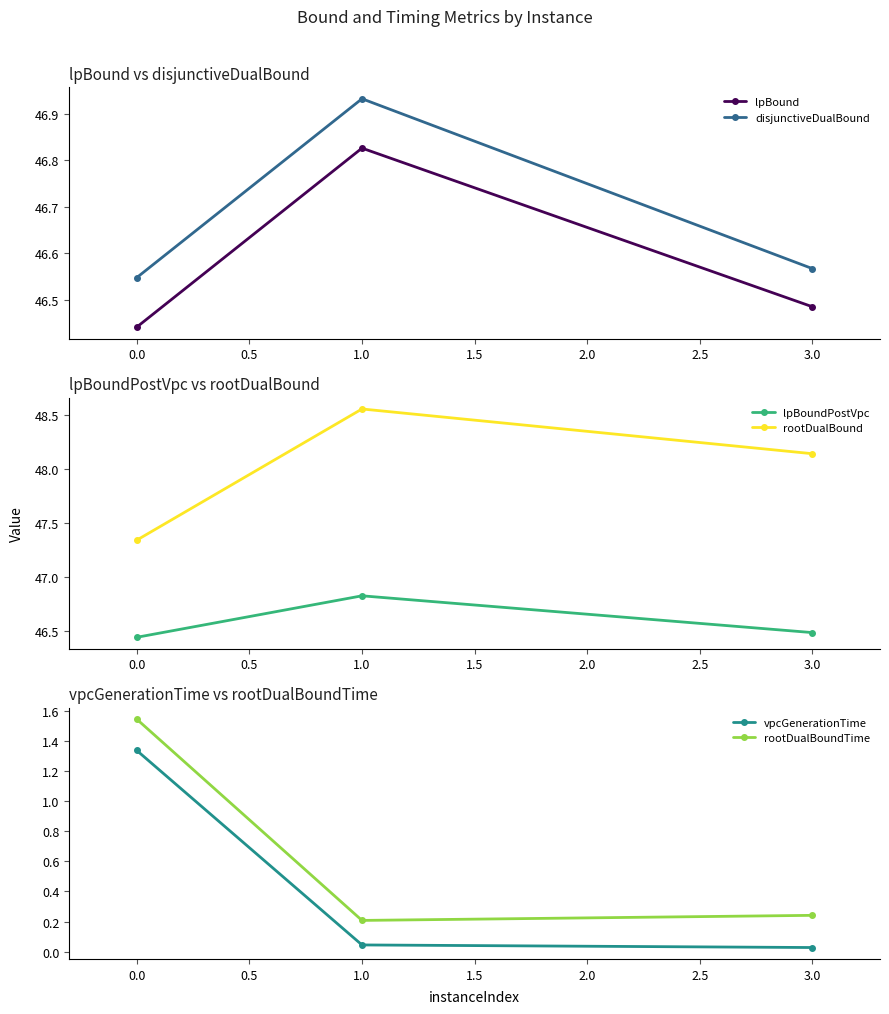

How many lpBoundPostVpc values are between 46 and 47?

3